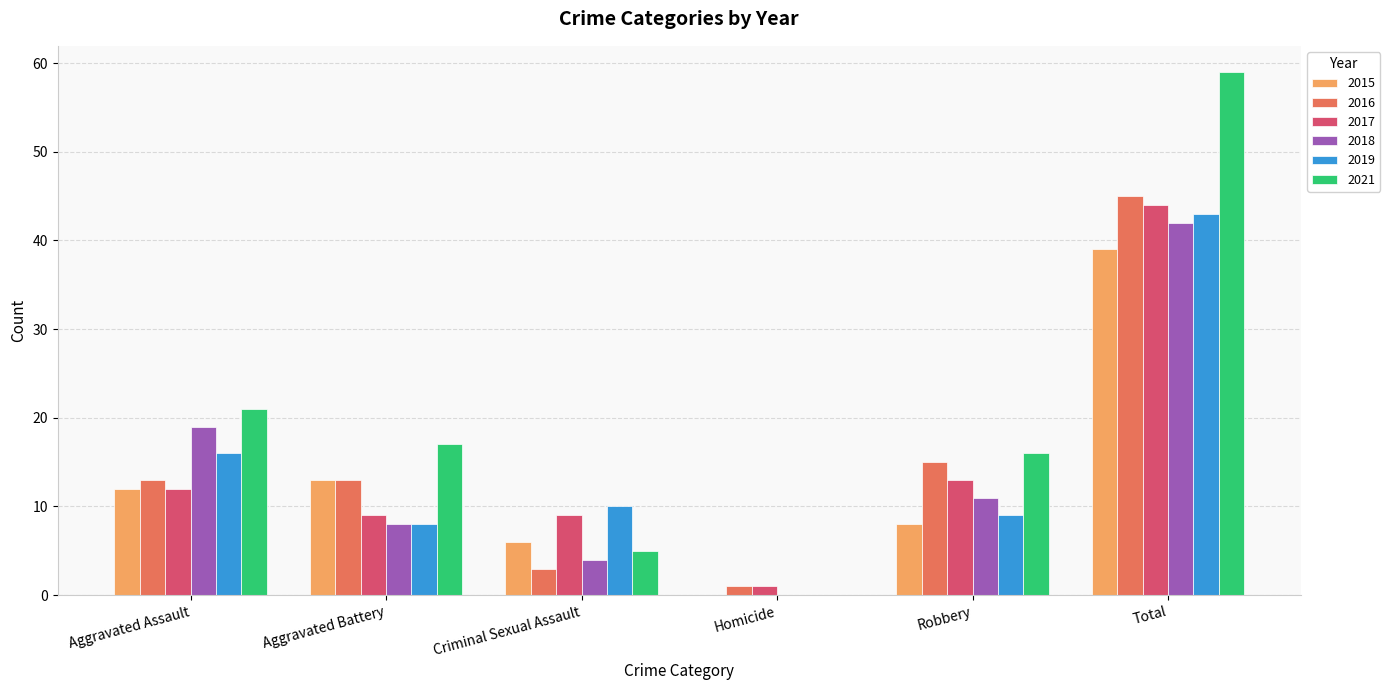

At which label is 2018 closest to 21?

Aggravated Assault